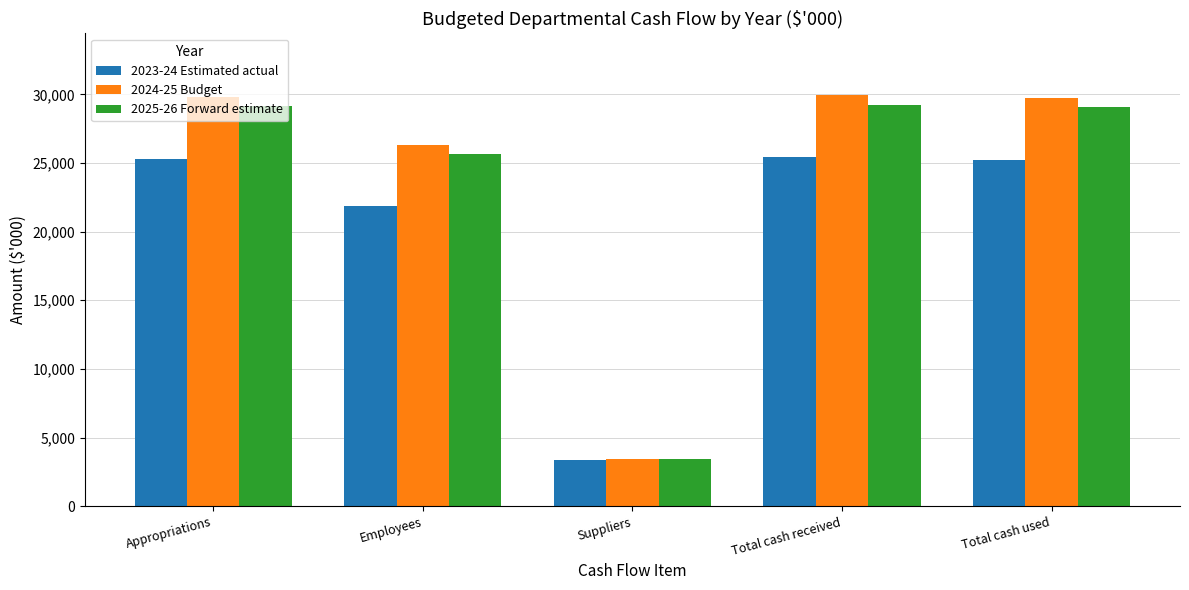

The value of 2023-24 Estimated actual at Total cash used is 25225. True or false?

True